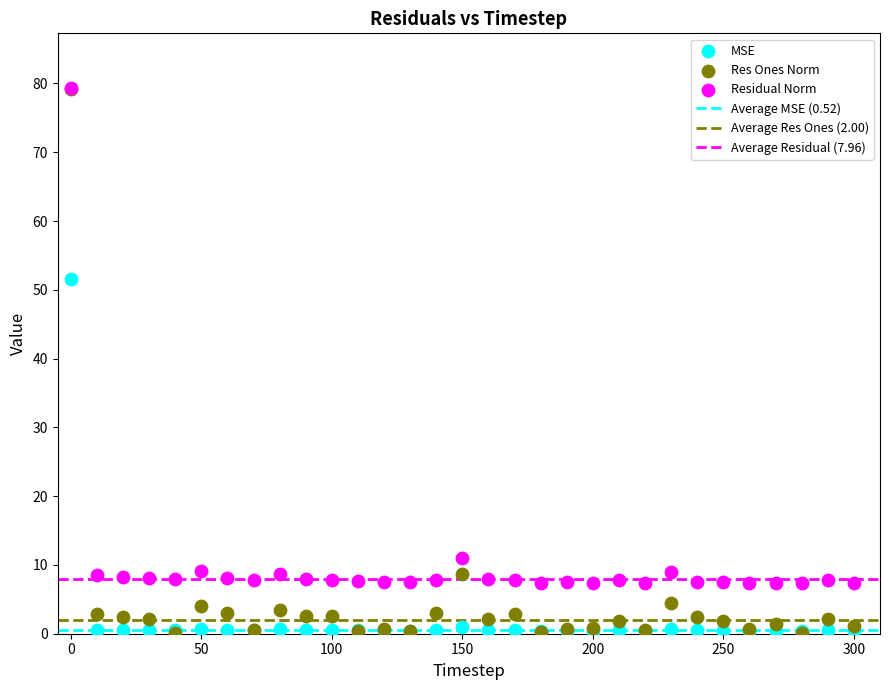

In the Res Ones Norm series, what Y value is closest to 39?

8.7